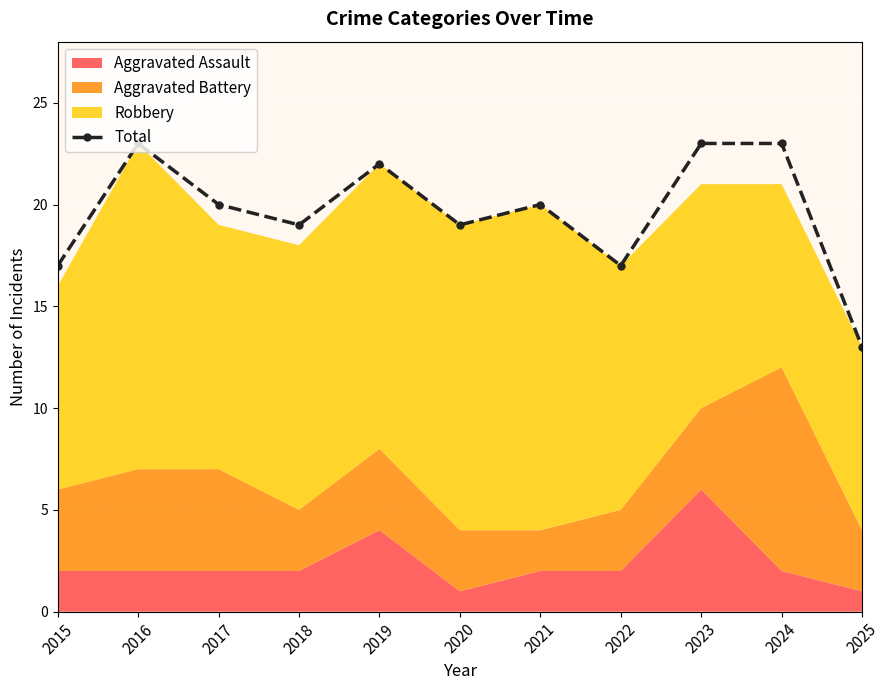

Where does the data first go above 20?

2016